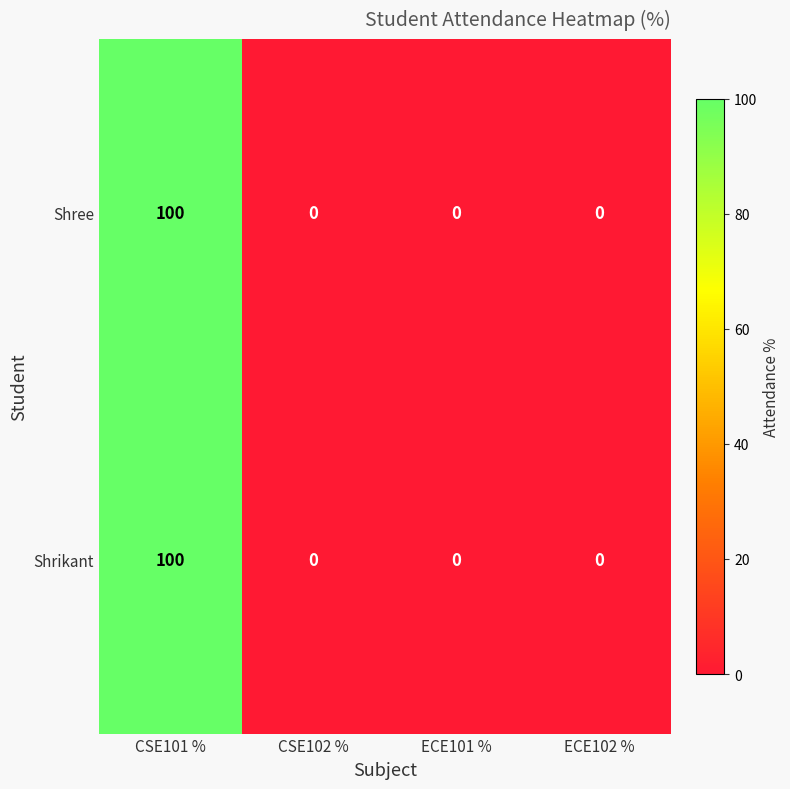

What is the difference between the Shrikant values at CSE101 % and CSE102 %?

100